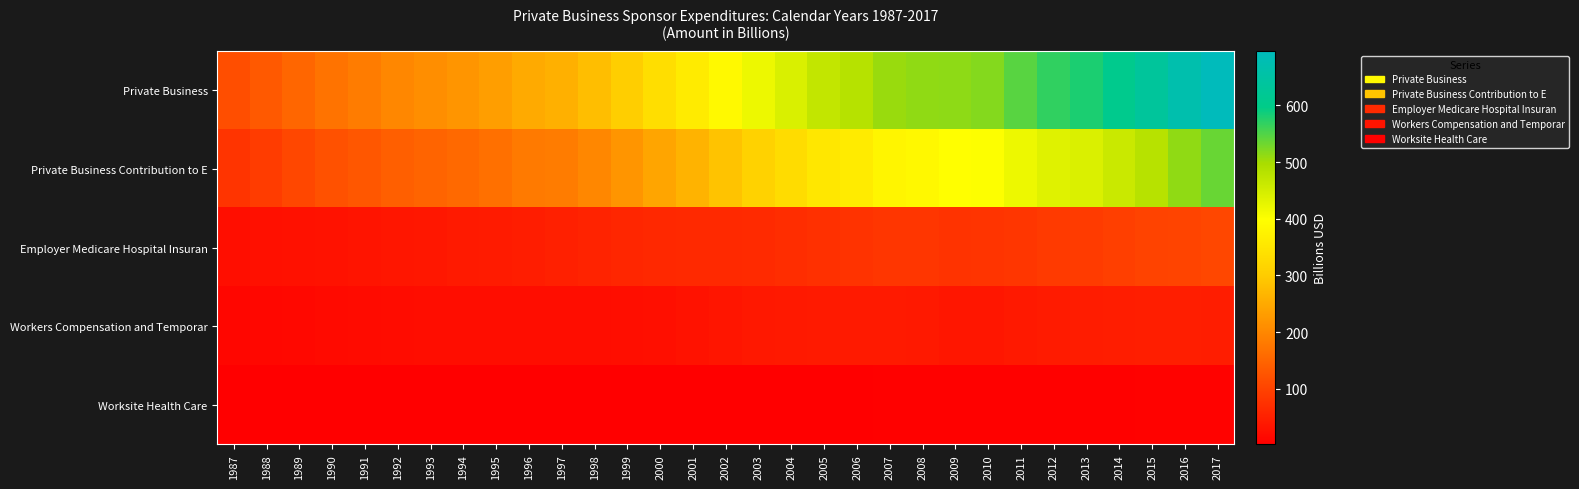

Which category has the highest value across all series?

2017